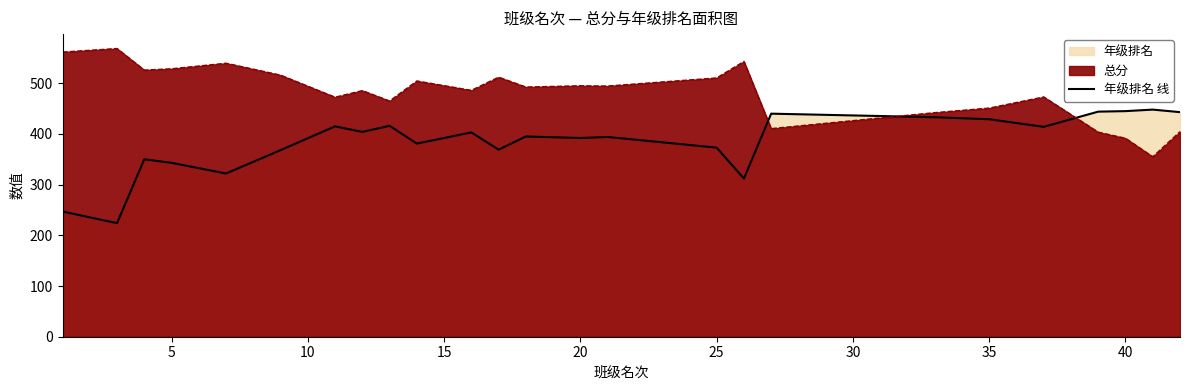

Between 5 and 10, which is larger?

10